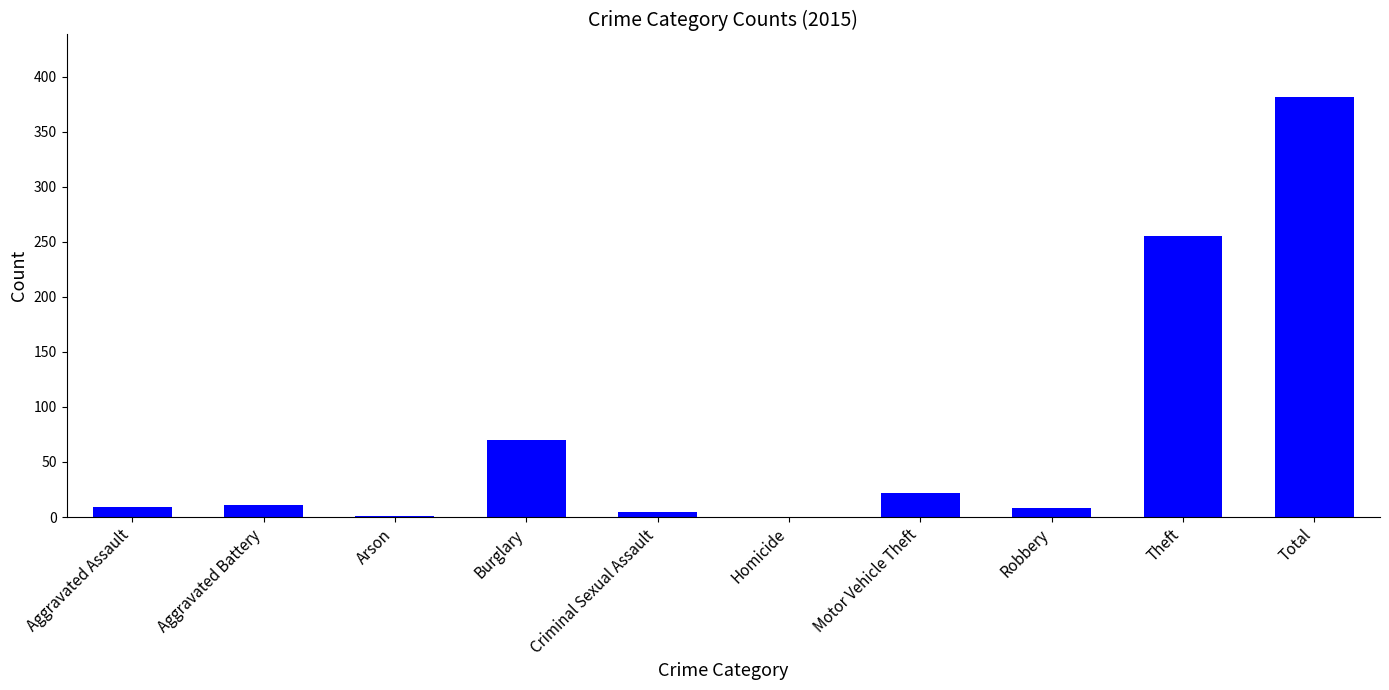

What is the greatest value displayed?

381